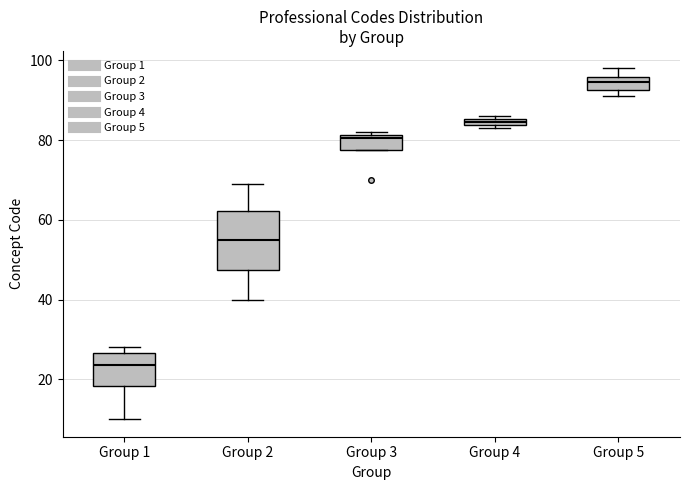

Comparing the boxes themselves (not the whiskers), which one is the tallest?

Group 2